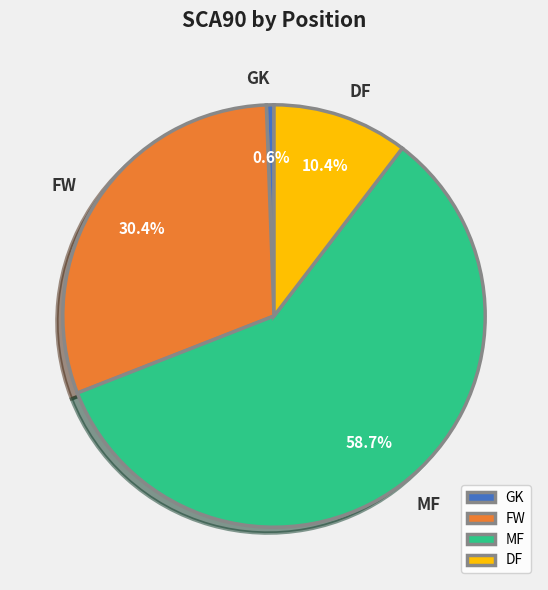

Approximately how many times larger is the value at MF compared to FW?

1.9